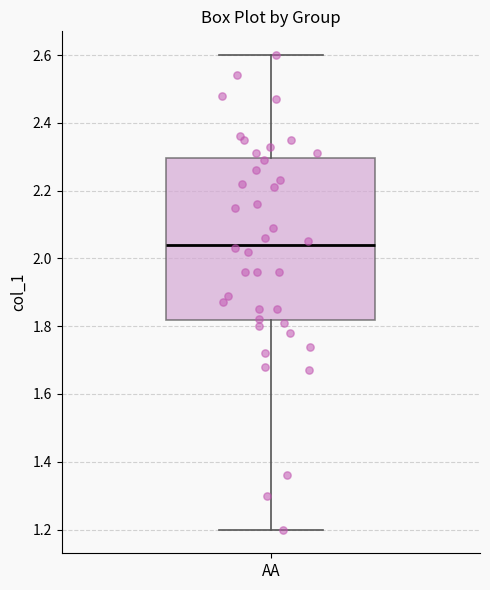

Transcribe this box plot: give where the median line is, the range the box spans, and where the two whiskers end, as read against the y-axis. The values are not printed on the chart, so give them approximately, as read against the axis.

median 2.04, box 1.82 to 2.30, whiskers 1.20 to 2.60